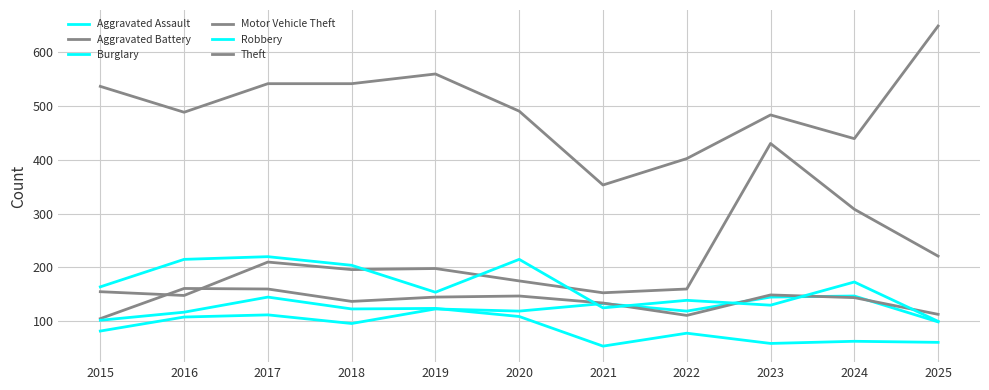

Which series has the largest total across all categories?

Theft